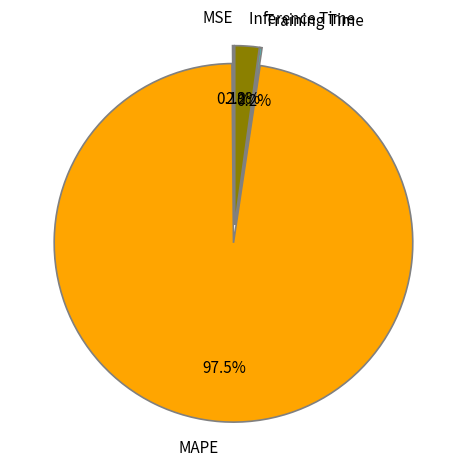

The MAPE slice represents 99% of the pie. True or false?

False